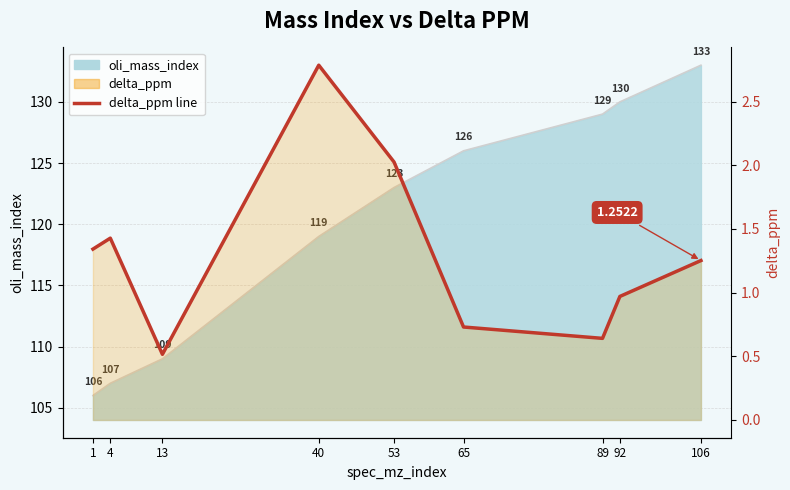

Is it true that the value at 106 is 1.3?

True